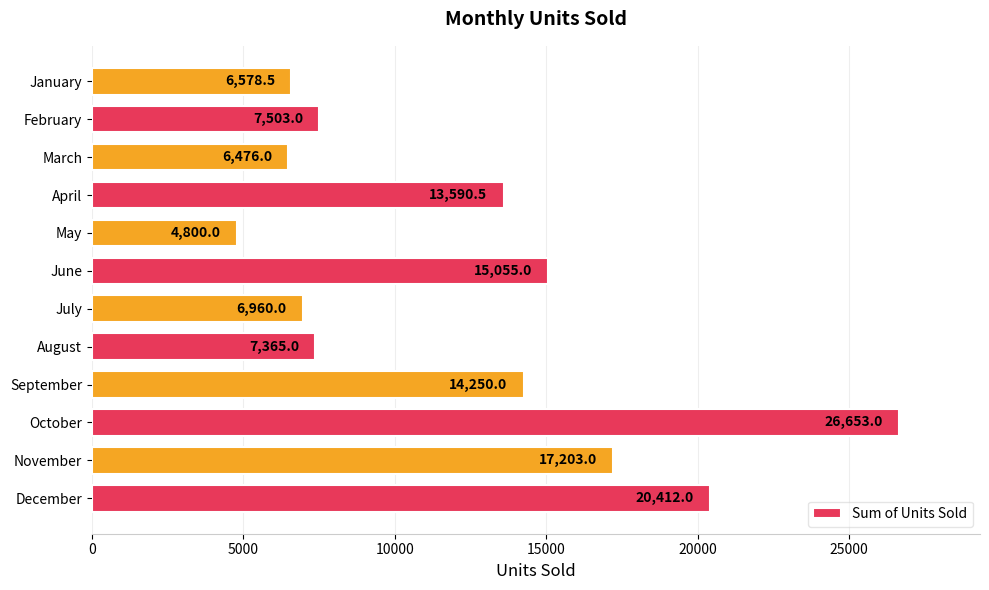

Does the chart contain any negative values?

No